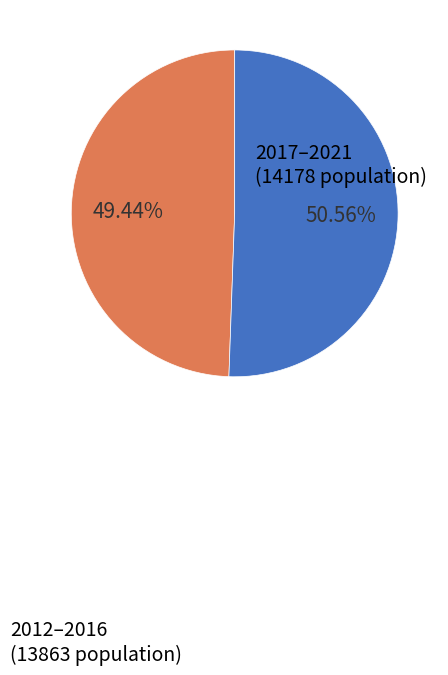

Is there any slice that represents more than half of the pie?

Yes